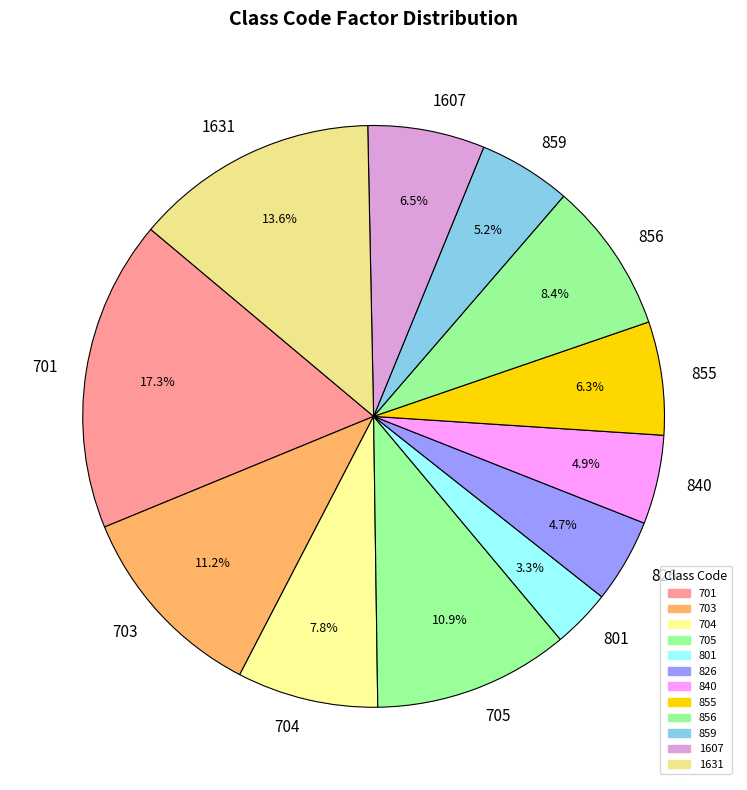

Does 705 represent more than half of the total?

No